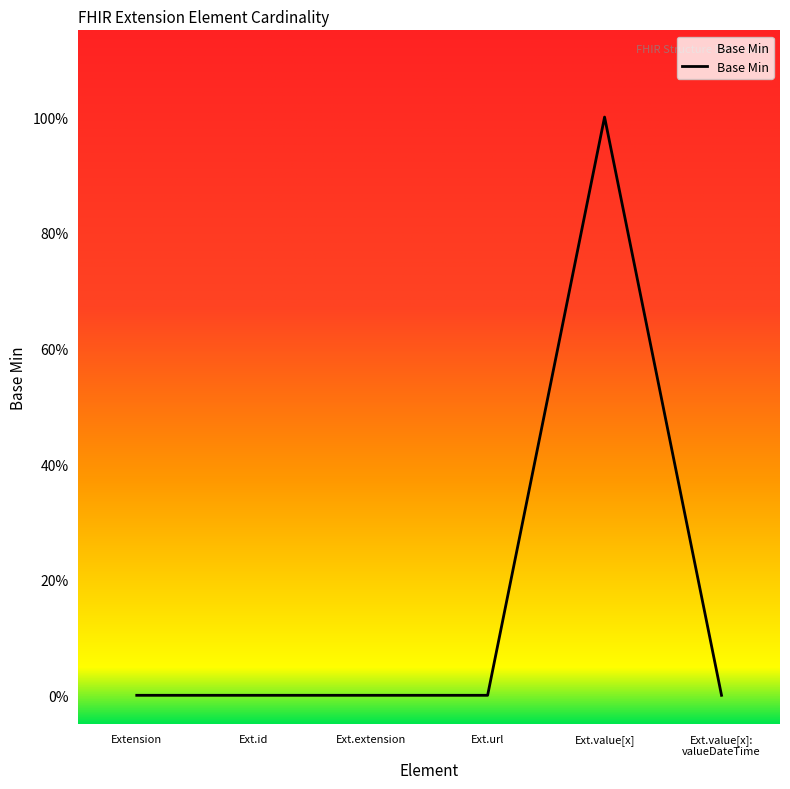

Is this an area chart (filled region under the line)?

Yes